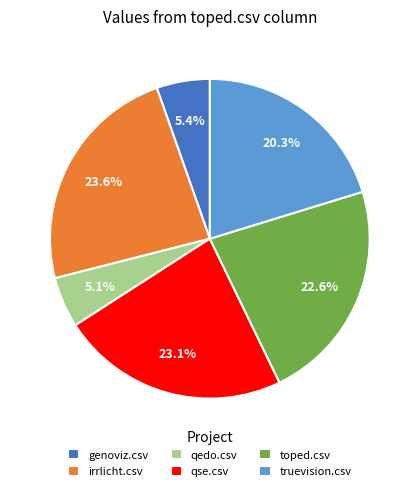

To the nearest percent, what is the difference between the largest and smallest slice percentages?

18%